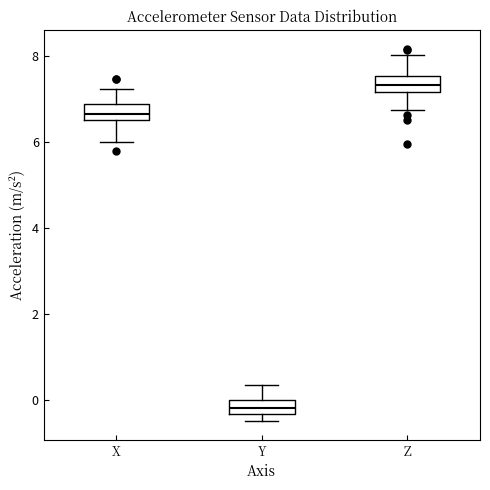

Where does the median line of the box for Y sit on the y-axis? The values are not printed on the chart, so give them approximately, as read against the axis.

-0.2